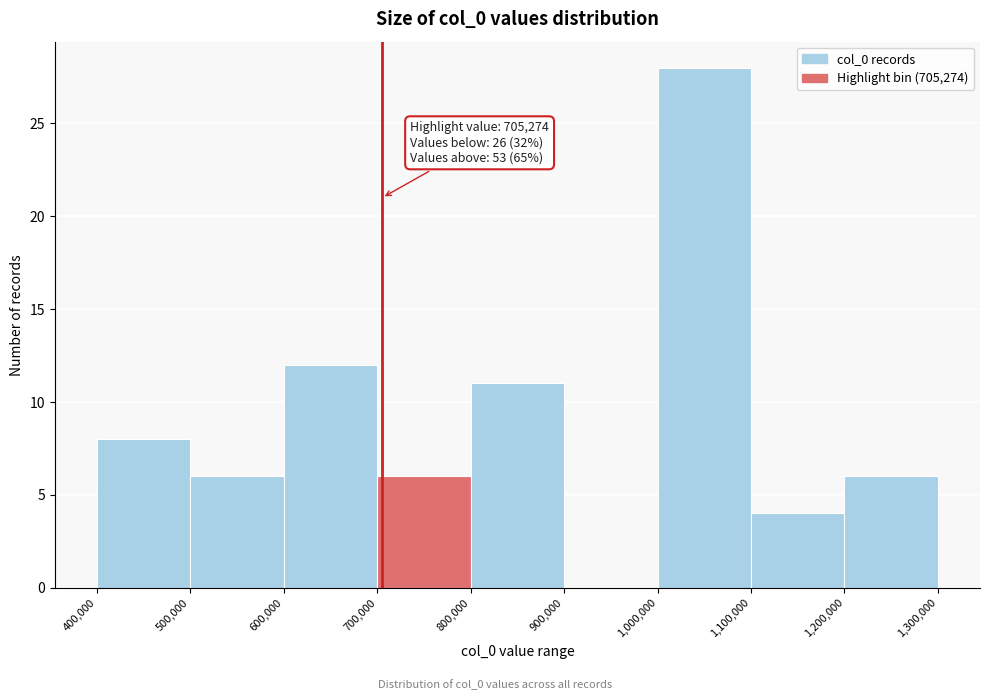

Which range on the x-axis has the tallest bar?

1,000,000 to 1,100,000